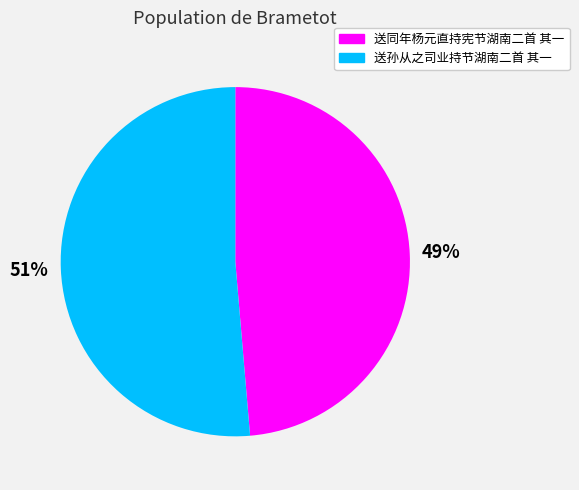

True or false: 送同年杨元直持宪节湖南二首 其一 accounts for 42% of the total.

False